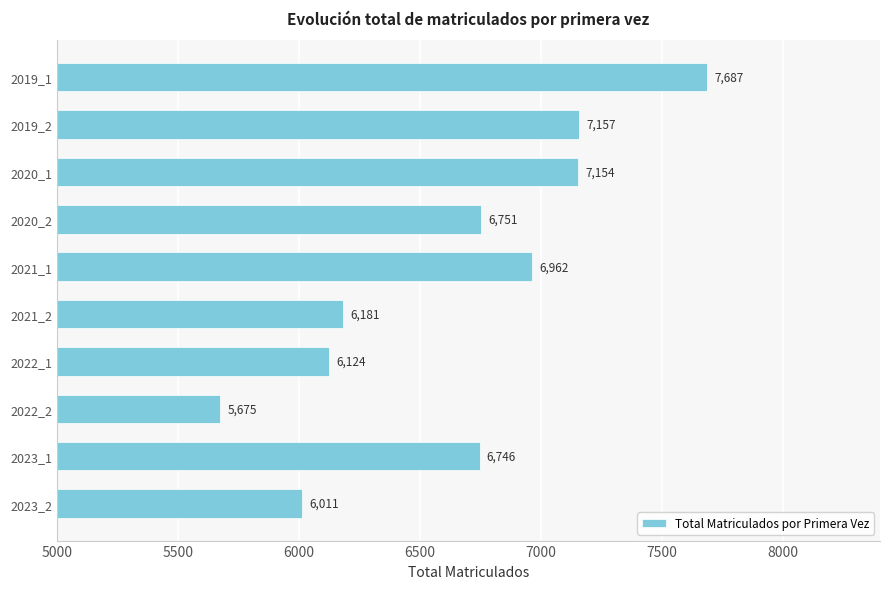

Reading top to bottom, list all the values displayed in this chart.

2019_1=7687	2019_2=7157	2020_1=7154	2020_2=6751	2021_1=6962	2021_2=6181	2022_1=6124	2022_2=5675	2023_1=6746	2023_2=6011